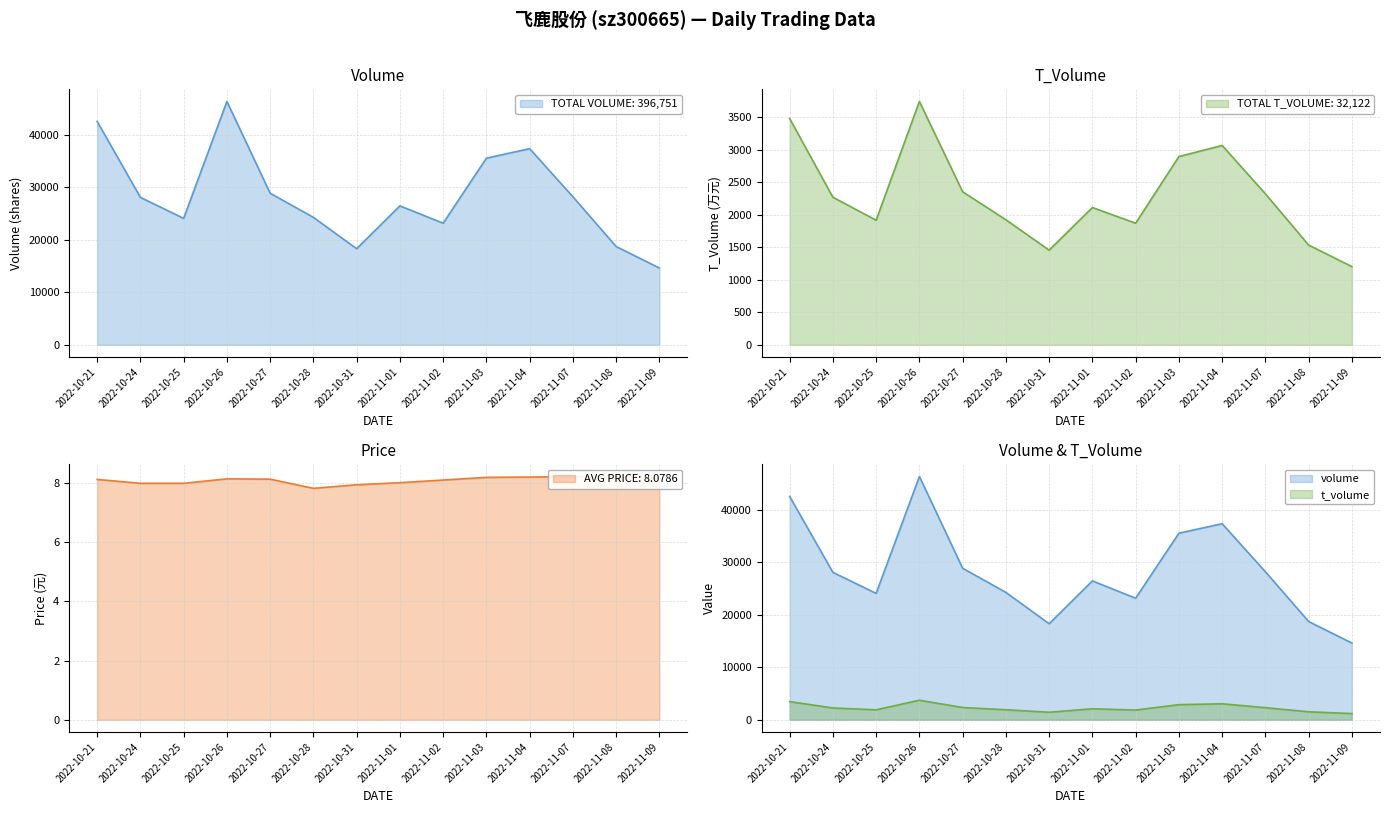

What is the label of the 6th point from the left?

2022-10-28